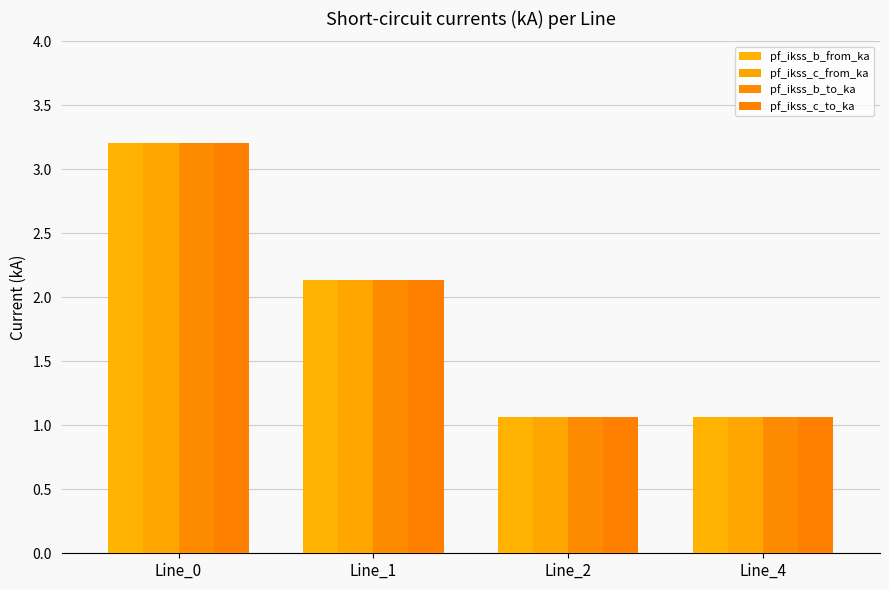

What is the value of the pf_ikss_c_to_ka bar at the 3rd from the left?

1.1